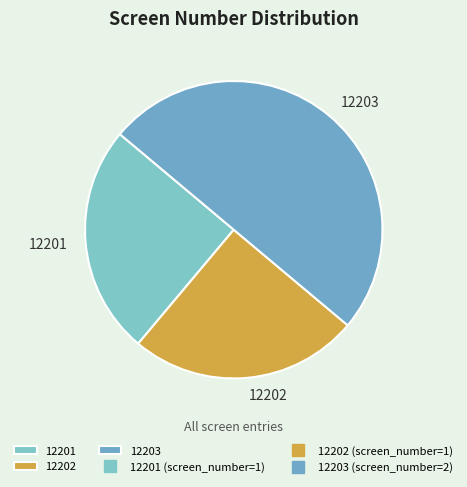

Is 12201 the majority of the pie?

No